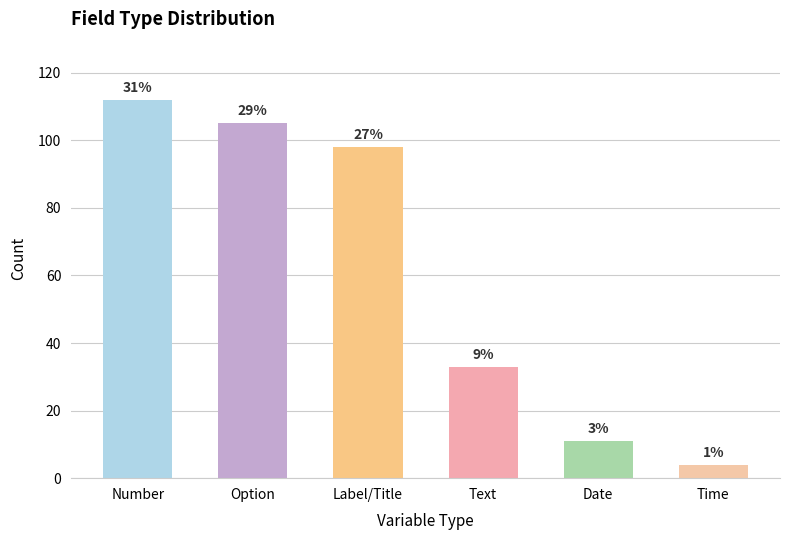

The chart shows a value of 159 at Label/Title. True or false?

False